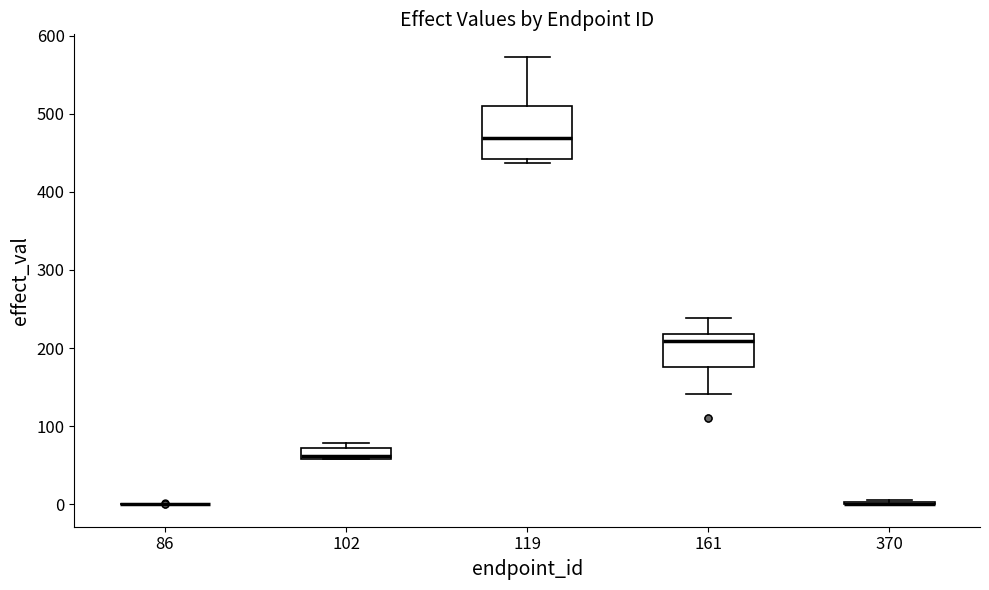

Where is the lower edge of the box at x = 119 on the y-axis? The values are not printed on the chart, so give them approximately, as read against the axis.

440